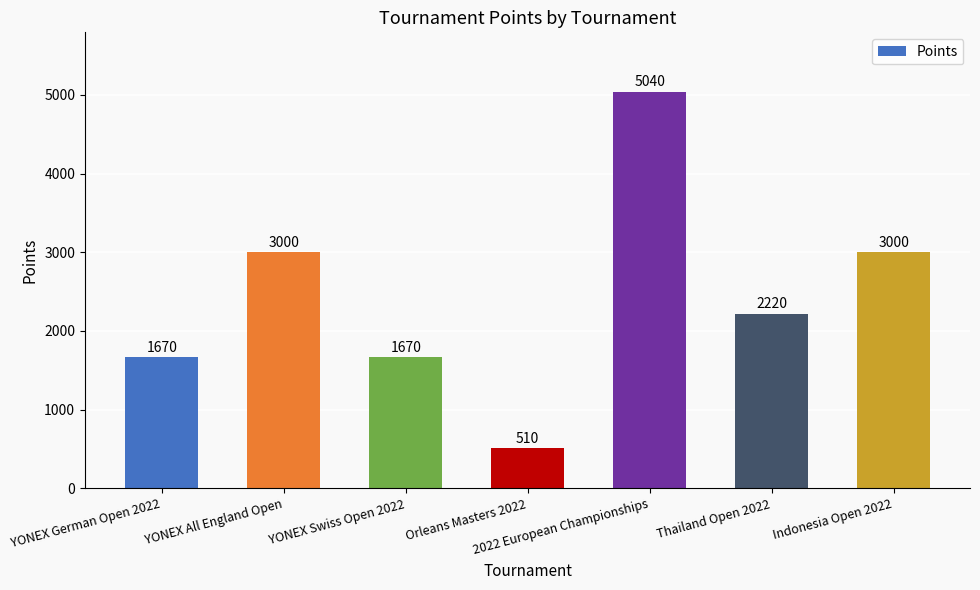

Between YONEX German Open 2022 and Indonesia Open 2022, which is larger?

Indonesia Open 2022